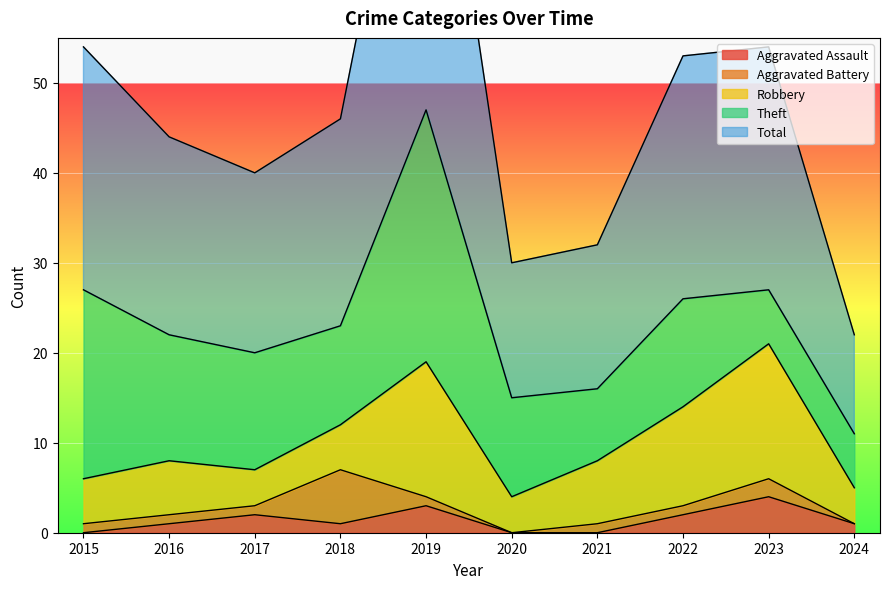

How many lines are shown in the chart?

5